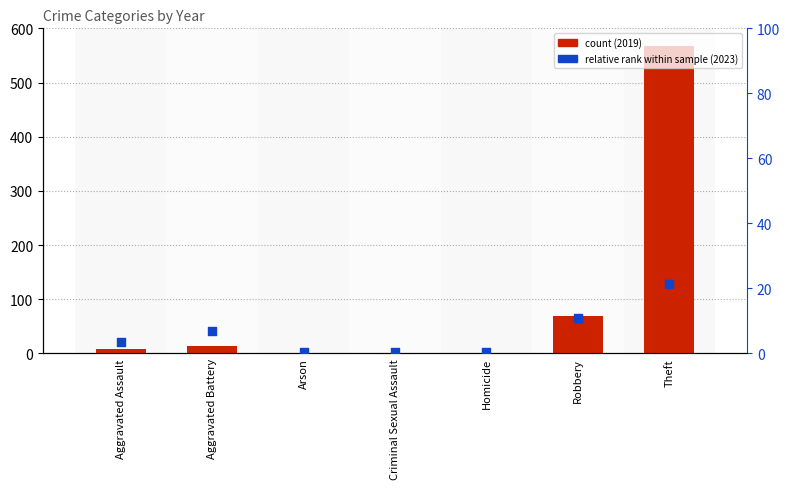

At which category is the sum across all series the highest?

Theft